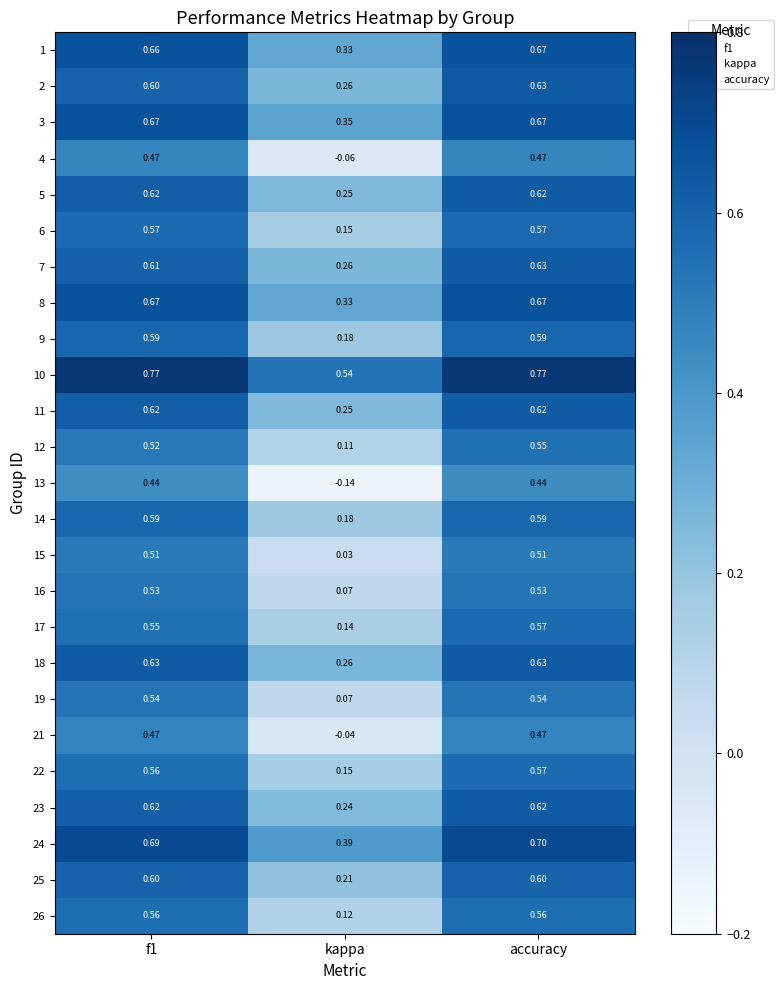

At which label is 21 closest to 0?

kappa